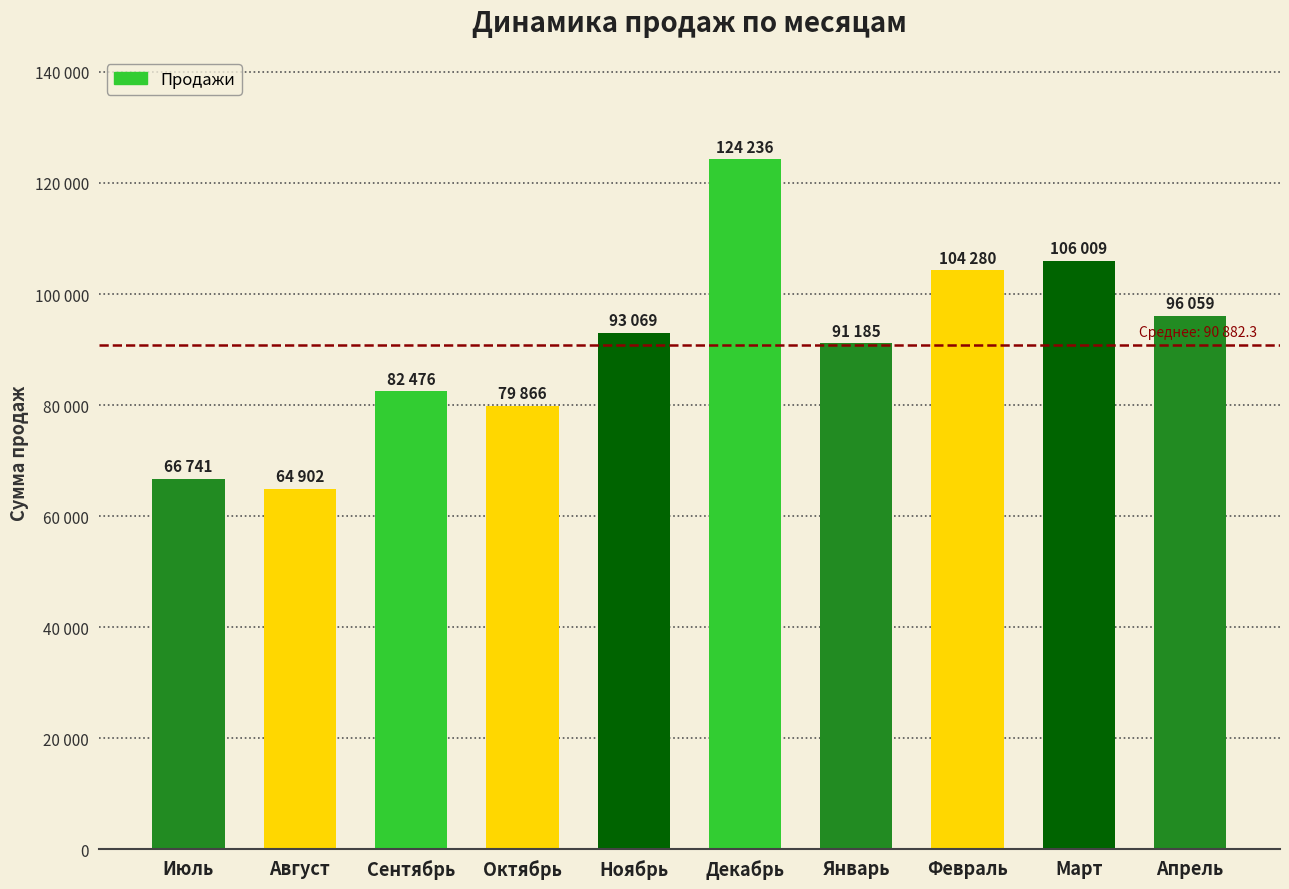

Approximately how many times larger is the value at Февраль compared to Сентябрь?

1.3